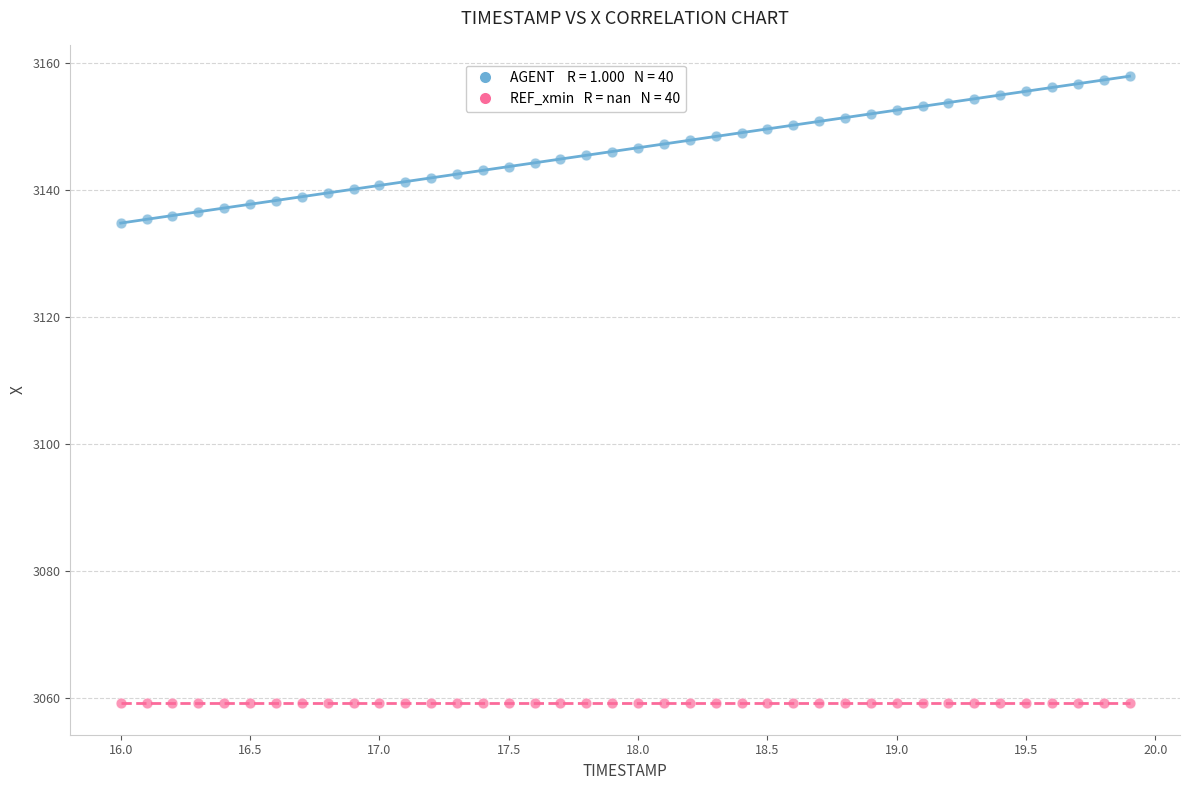

How many data points are displayed?

80